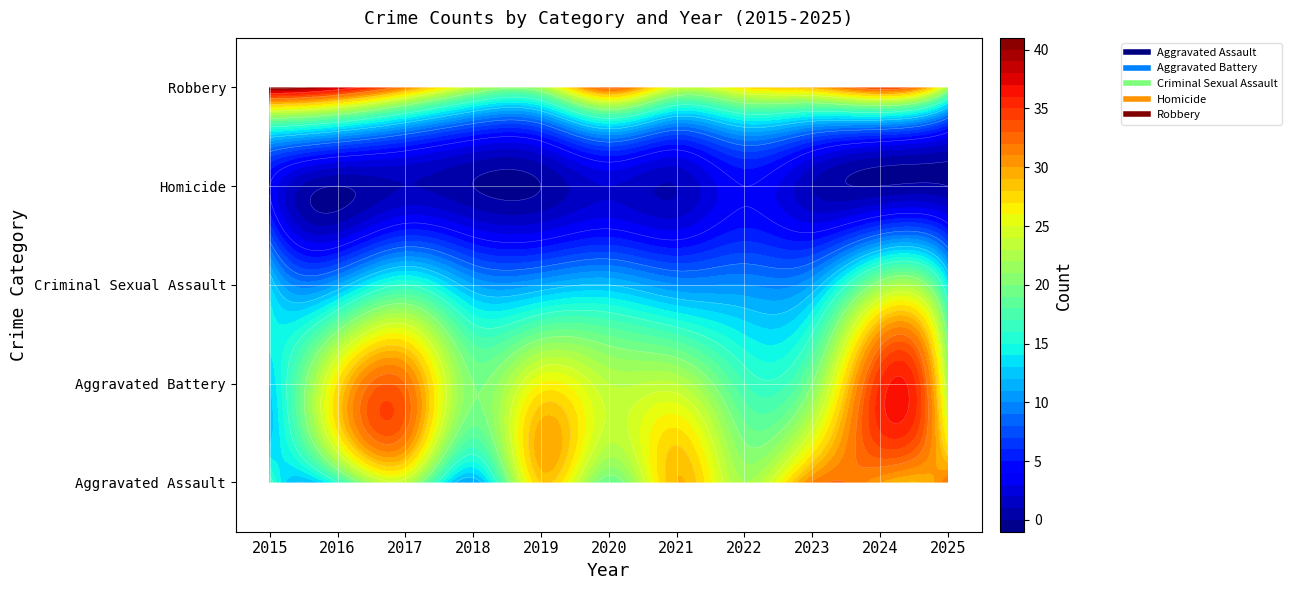

Is it true that Aggravated Assault equals 19 at 2020?

True